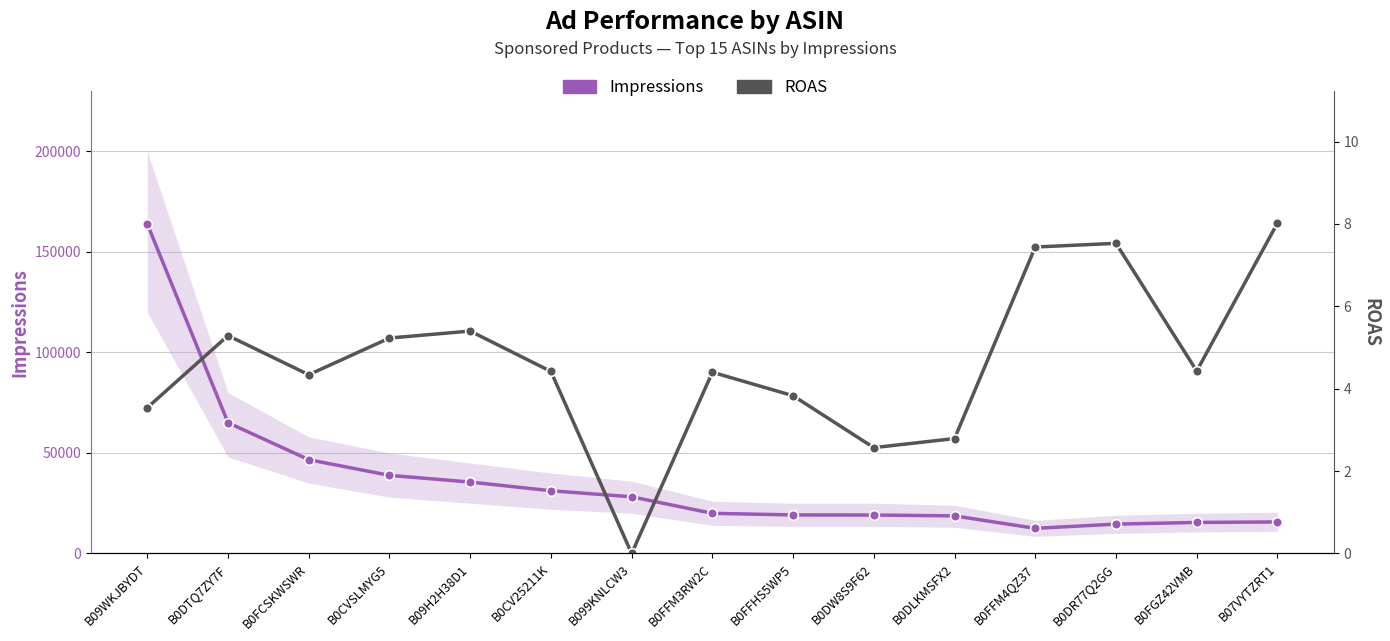

What is the difference between the maximum and minimum values in the ROAS series?

8.0